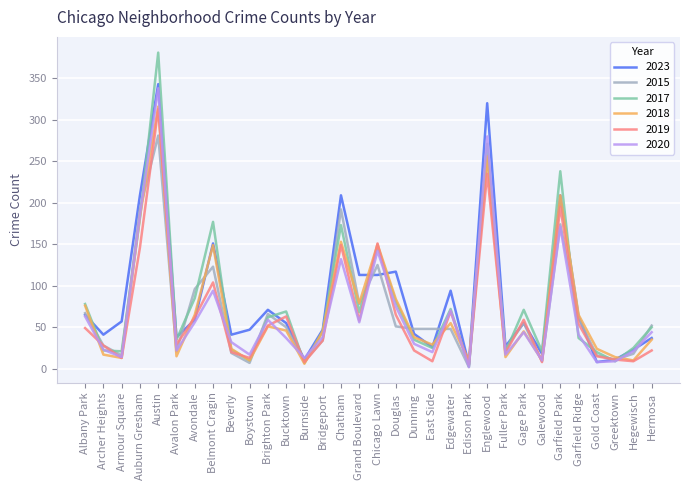

At which label does 2020 reach its peak?

Austin